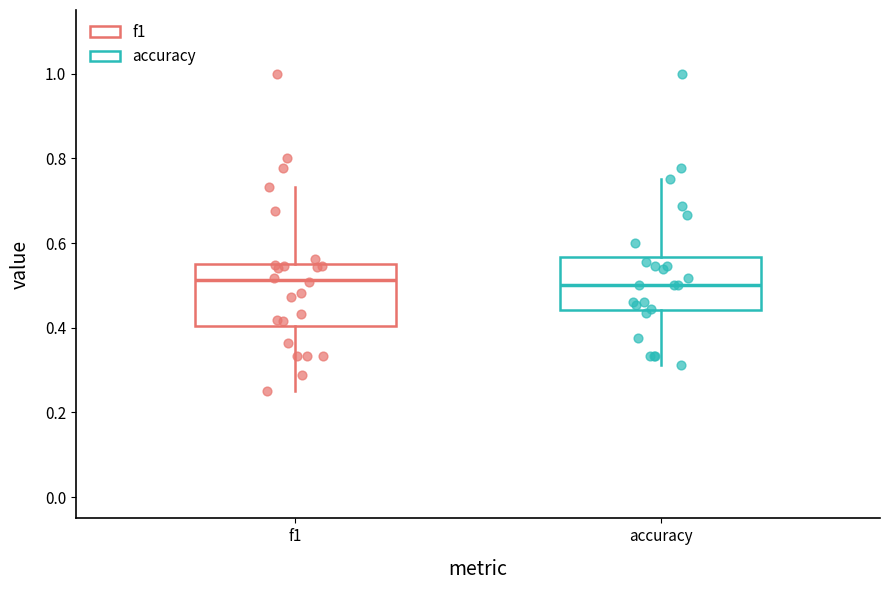

Reading left to right, read every box against the y-axis: the position of its median line, the range the box covers, and the ends of its whiskers. The values are not printed on the chart, so give them approximately, as read against the axis.

f1: median 0.52, box 0.40 to 0.56, whiskers 0.26 to 0.74
accuracy: median 0.50, box 0.44 to 0.56, whiskers 0.32 to 0.76